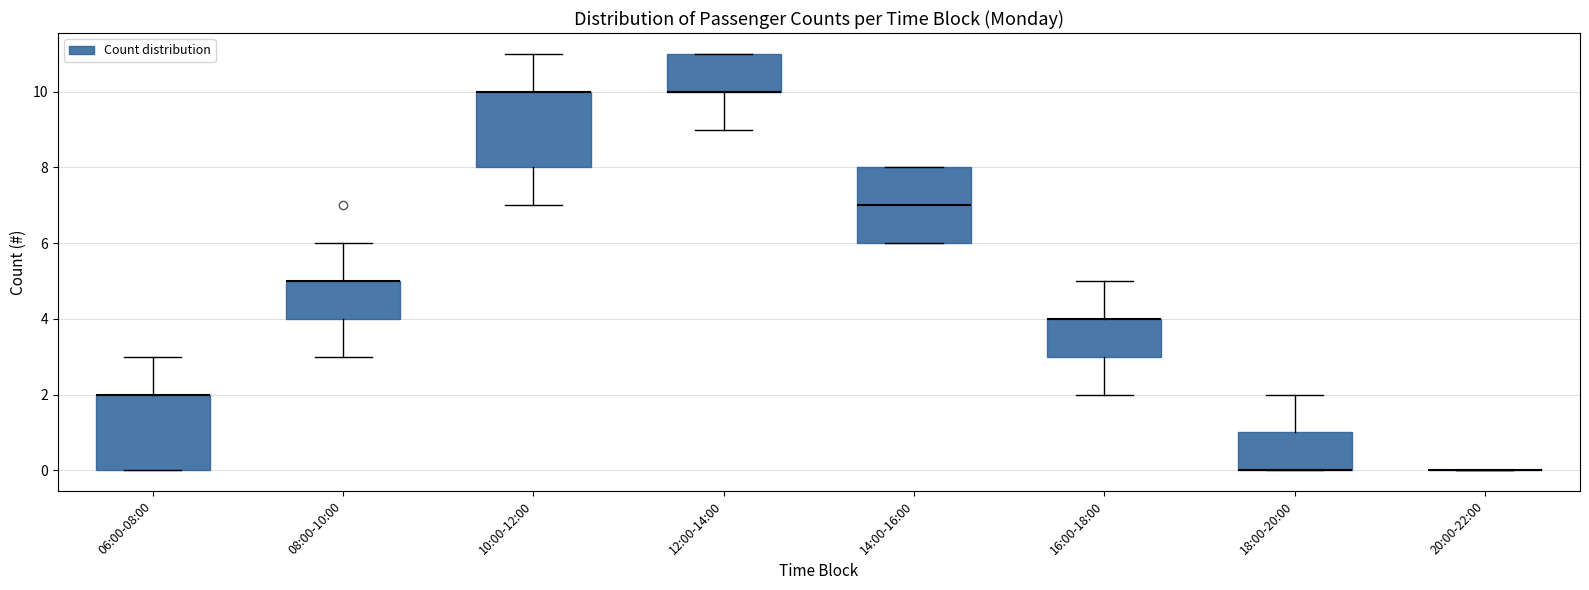

Reading left to right, transcribe this box plot: for each box, give where its median line is, the range the box spans, and where its two whiskers end, as read against the y-axis. The values are not printed on the chart, so give them approximately, as read against the axis.

06:00-08:00: median 2 (drawn on the box's upper edge), box 0 to 2, whiskers 0 to 3
08:00-10:00: median 5 (drawn on the box's upper edge), box 4 to 5, whiskers 3 to 6
10:00-12:00: median 10 (drawn on the box's upper edge), box 8 to 10, whiskers 7 to 11
12:00-14:00: median 10 (drawn on the box's lower edge), box 10 to 11, whiskers 9 to 11
14:00-16:00: median 7, box 6 to 8, whiskers 6 to 8
16:00-18:00: median 4 (drawn on the box's upper edge), box 3 to 4, whiskers 2 to 5
18:00-20:00: median 0 (drawn on the box's lower edge), box 0 to 1, whiskers 0 to 2
20:00-22:00: box collapsed to a line at 0, whiskers 0 to 0